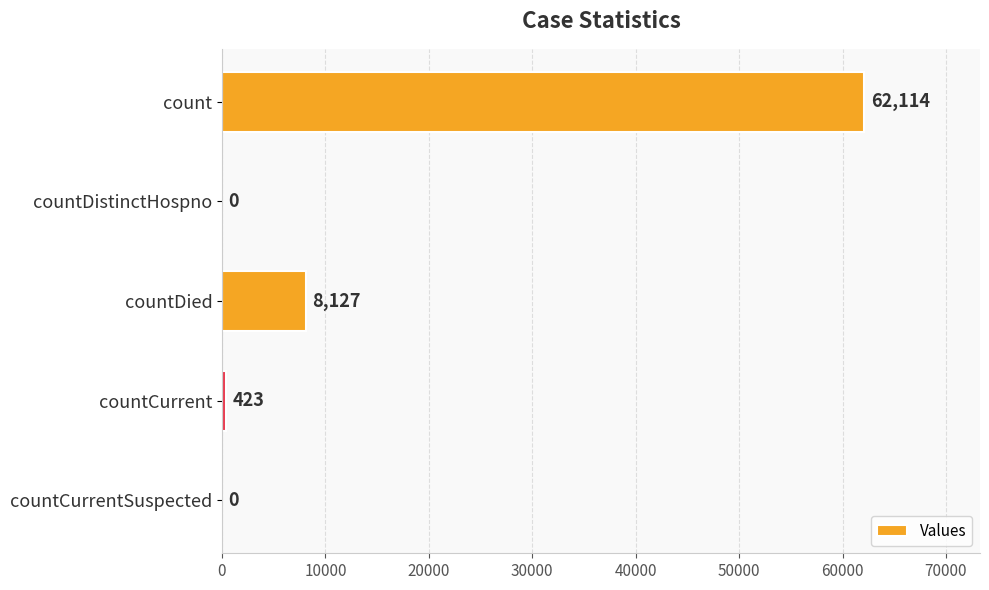

What is the change in value from count to countCurrent?

-61691